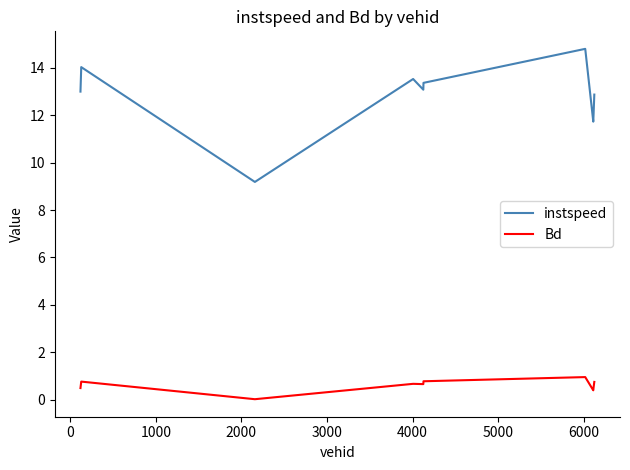

True or false: instspeed and Bd intersect in this chart.

False